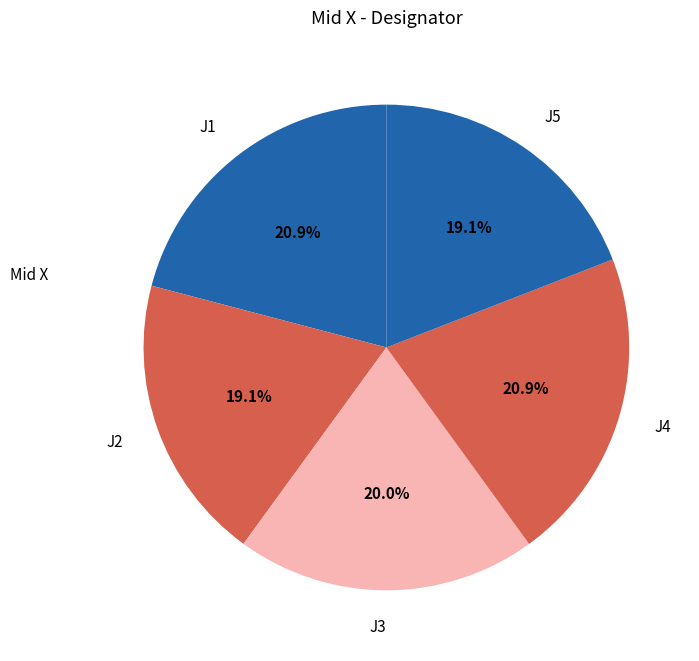

Is it true that J5 is 19% of the pie?

True